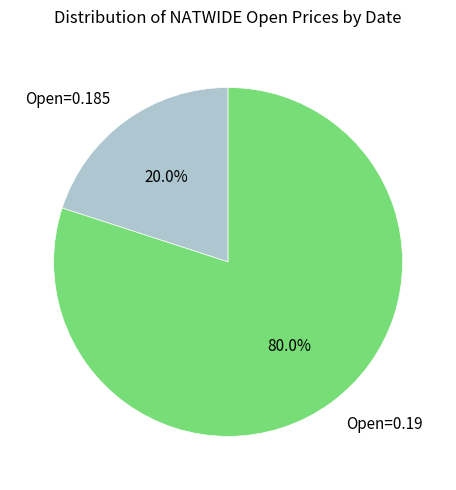

How many segments does this pie chart have?

2